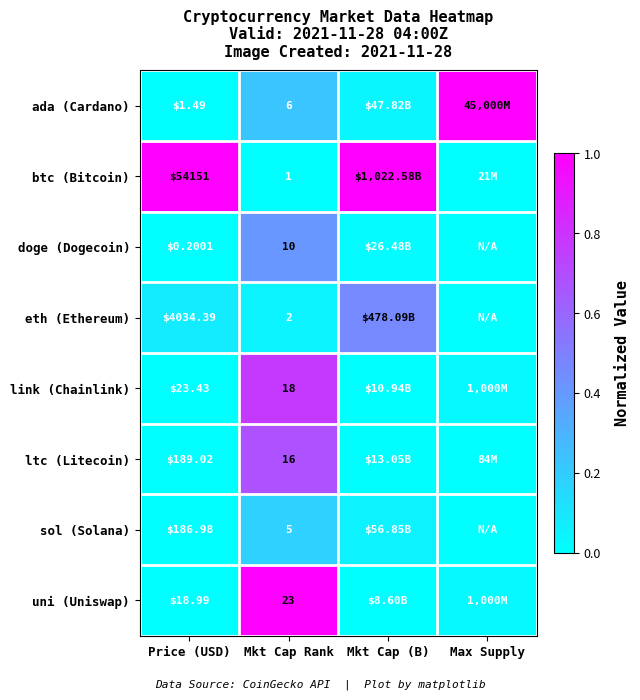

Rank the series at Mkt Cap Rank from lowest to highest value.

btc (Bitcoin), eth (Ethereum), sol (Solana), ada (Cardano), doge (Dogecoin), ltc (Litecoin), link (Chainlink), uni (Uniswap)